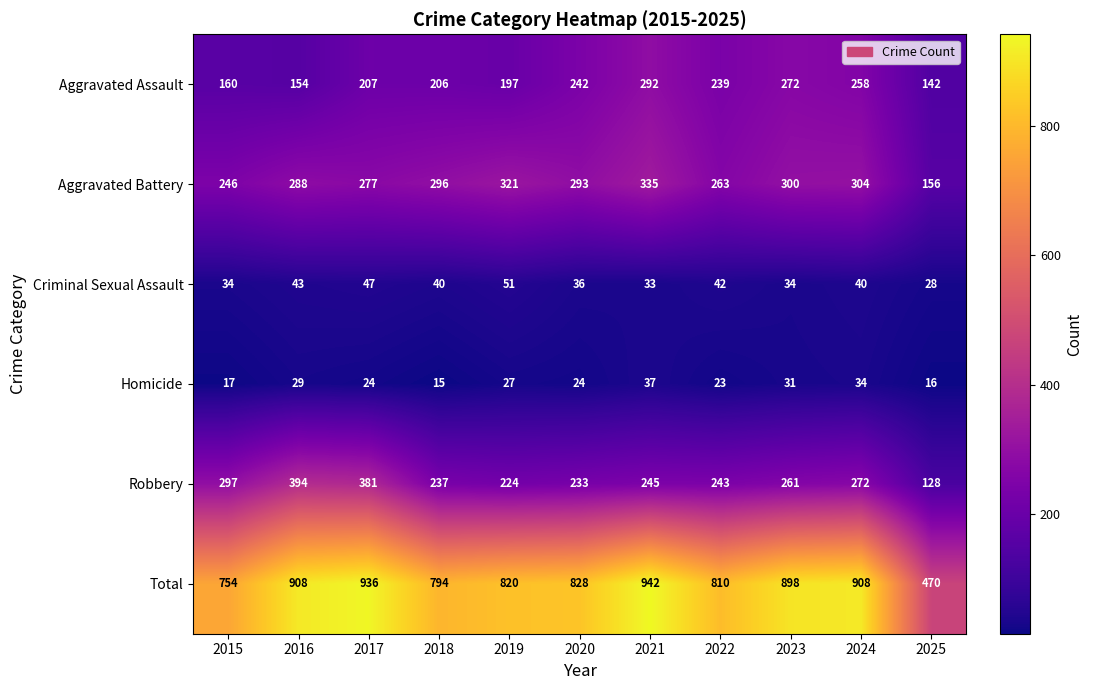

Between 2017 and 2025, which series saw the biggest shift?

Total